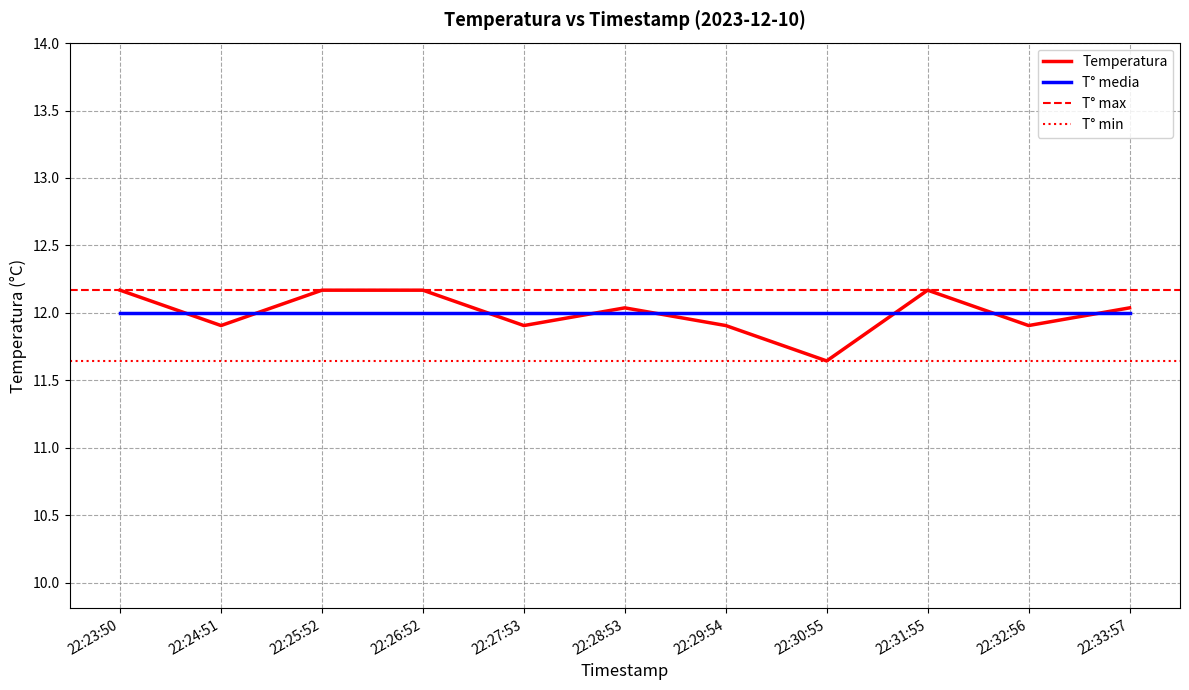

Is it true that the value at 22:31:55 is 12.2?

True